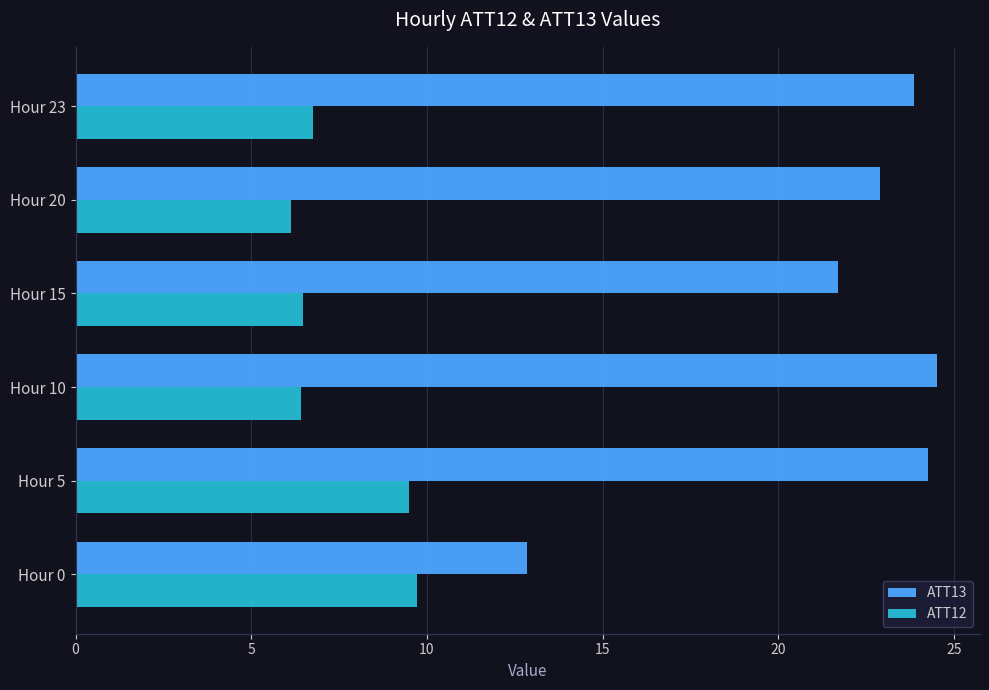

Which series has the largest range (max minus min)?

ATT13